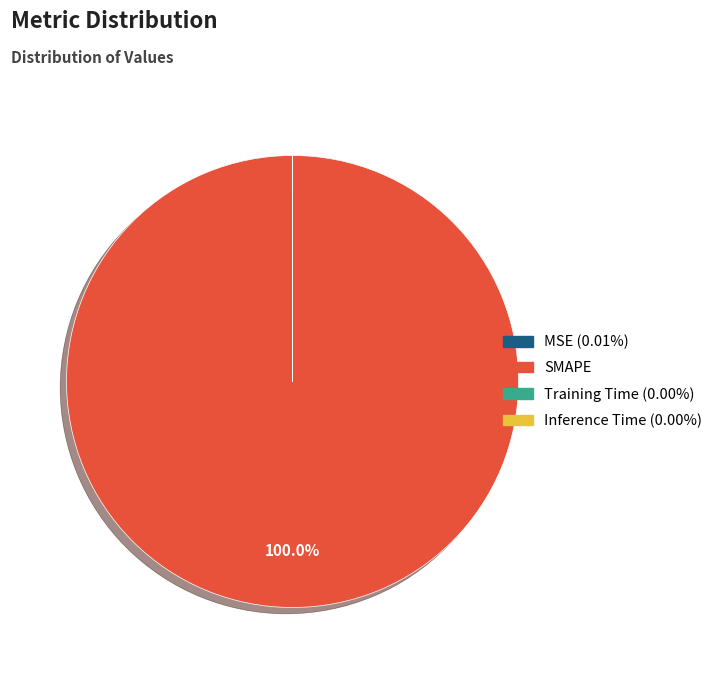

What percentage is the SMAPE slice, to the nearest percent?

100%